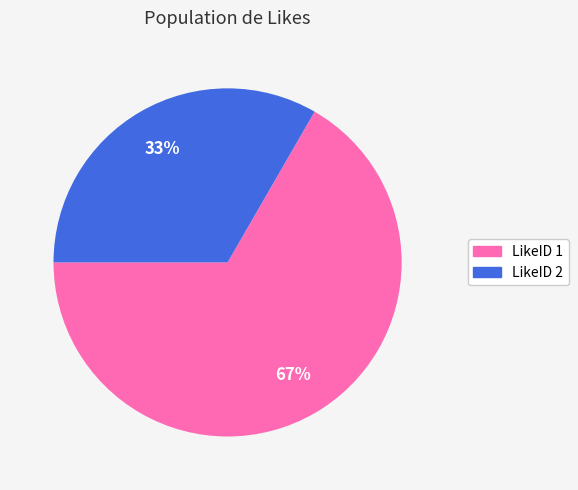

Which category has the smallest portion of the pie?

LikeID 2